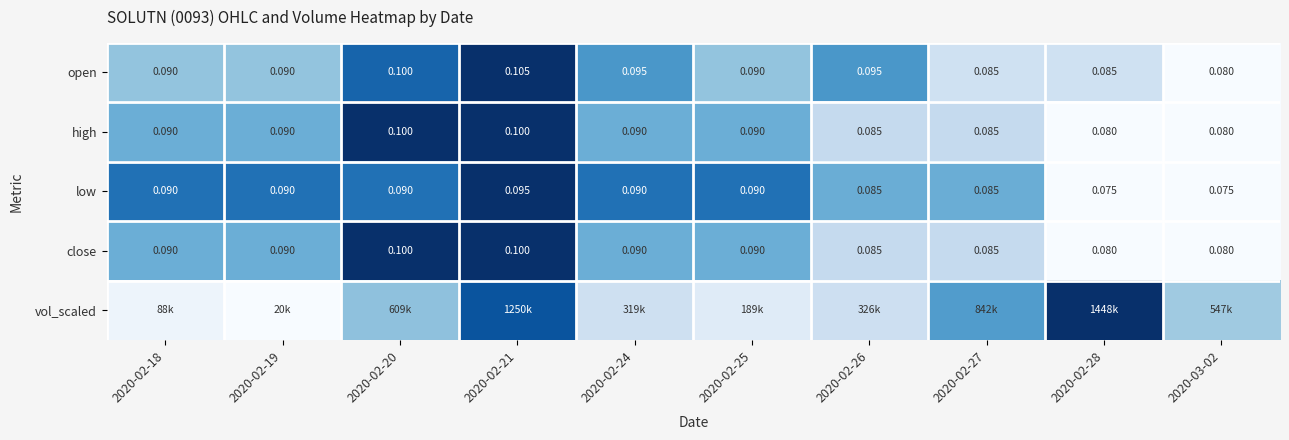

True or false: high has a value of 0.9 at 2020-02-19.

False